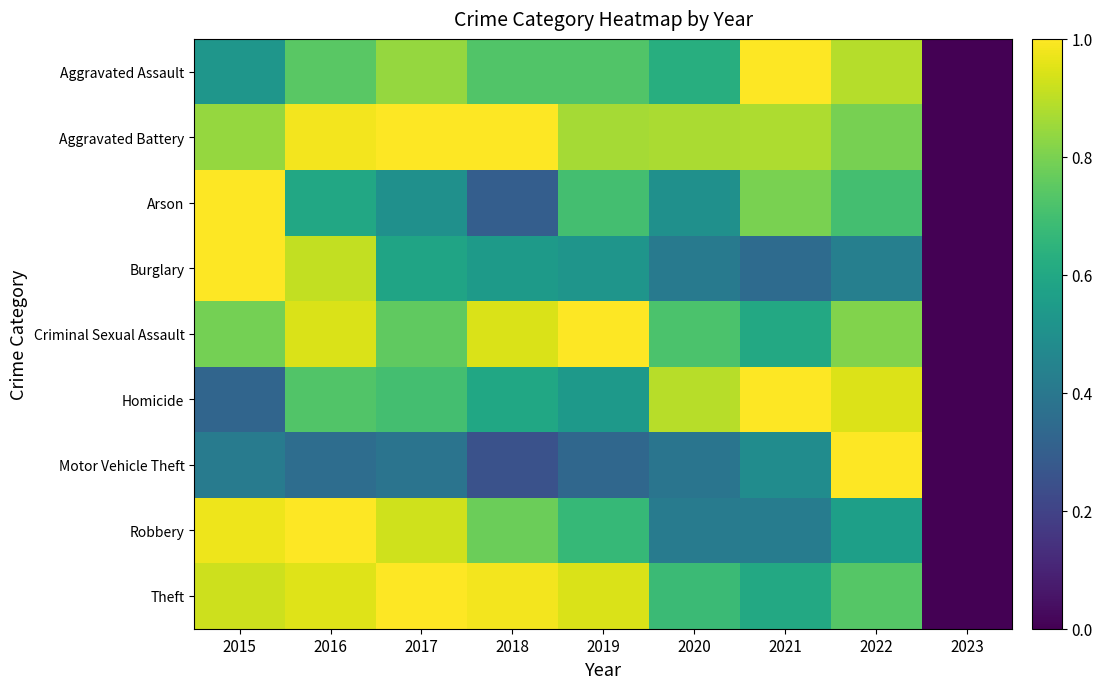

Reading right to left, transcribe all the data shown in this chart.

Aggravated Assault: 2023=0.0	2022=0.9	2021=1.0	2020=0.6	2019=0.7	2018=0.7	2017=0.8	2016=0.7	2015=0.5
Aggravated Battery: 2023=0.0	2022=0.8	2021=0.9	2020=0.9	2019=0.9	2018=1.0	2017=1.0	2016=1.0	2015=0.8
Arson: 2023=0.0	2022=0.7	2021=0.8	2020=0.5	2019=0.7	2018=0.3	2017=0.5	2016=0.6	2015=1.0
Burglary: 2023=0.0	2022=0.4	2021=0.4	2020=0.4	2019=0.5	2018=0.5	2017=0.6	2016=0.9	2015=1.0
Criminal Sexual Assault: 2023=0.0	2022=0.8	2021=0.6	2020=0.7	2019=1.0	2018=0.9	2017=0.8	2016=0.9	2015=0.8
Homicide: 2023=0.0	2022=0.9	2021=1.0	2020=0.9	2019=0.5	2018=0.6	2017=0.7	2016=0.7	2015=0.3
Motor Vehicle Theft: 2023=0.0	2022=1.0	2021=0.5	2020=0.4	2019=0.3	2018=0.3	2017=0.4	2016=0.4	2015=0.4
Robbery: 2023=0.0	2022=0.6	2021=0.4	2020=0.4	2019=0.7	2018=0.8	2017=0.9	2016=1.0	2015=1.0
Theft: 2023=0.0	2022=0.7	2021=0.6	2020=0.7	2019=0.9	2018=1.0	2017=1.0	2016=1.0	2015=0.9